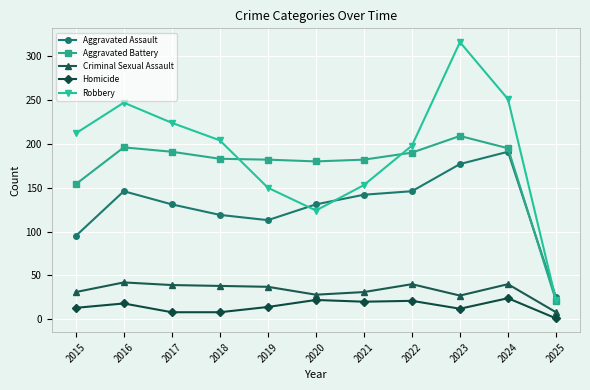

The value of Aggravated Assault at 2019 is 191. True or false?

False